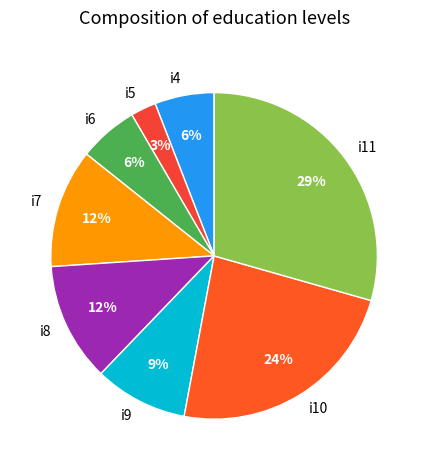

The i11 slice represents 29% of the pie. True or false?

True